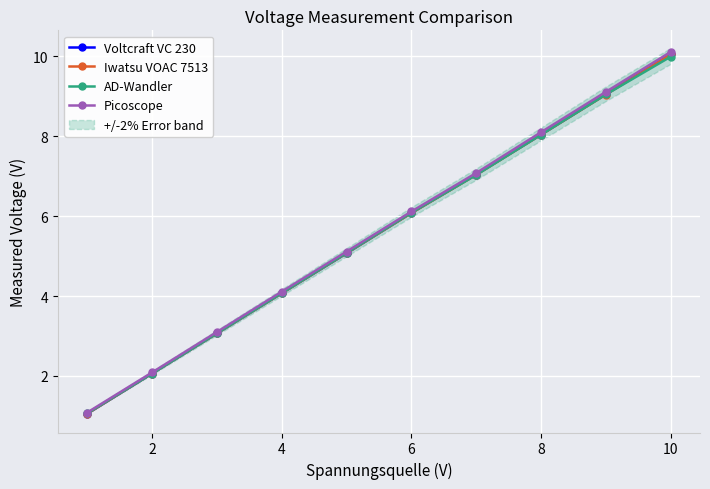

What is the sum of all Voltcraft VC 230 values?

55.6